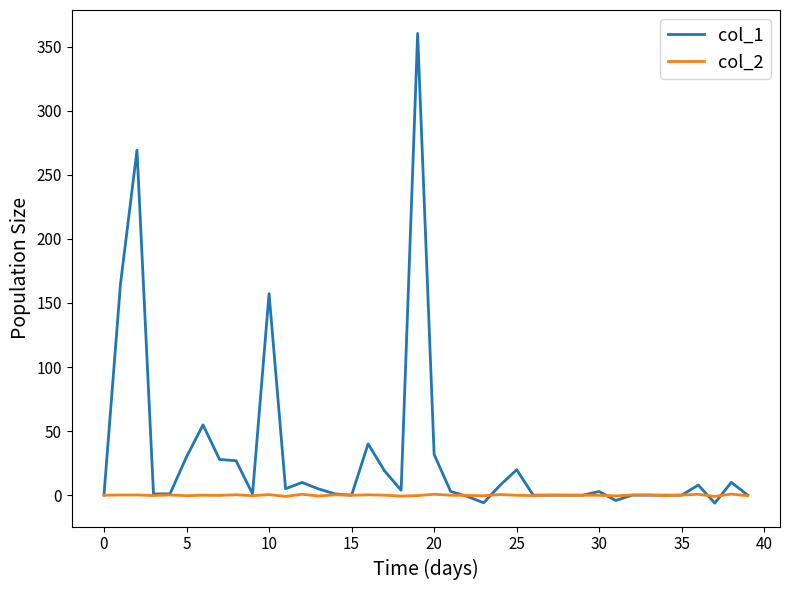

What are all the series names shown in the legend?

col_1, col_2